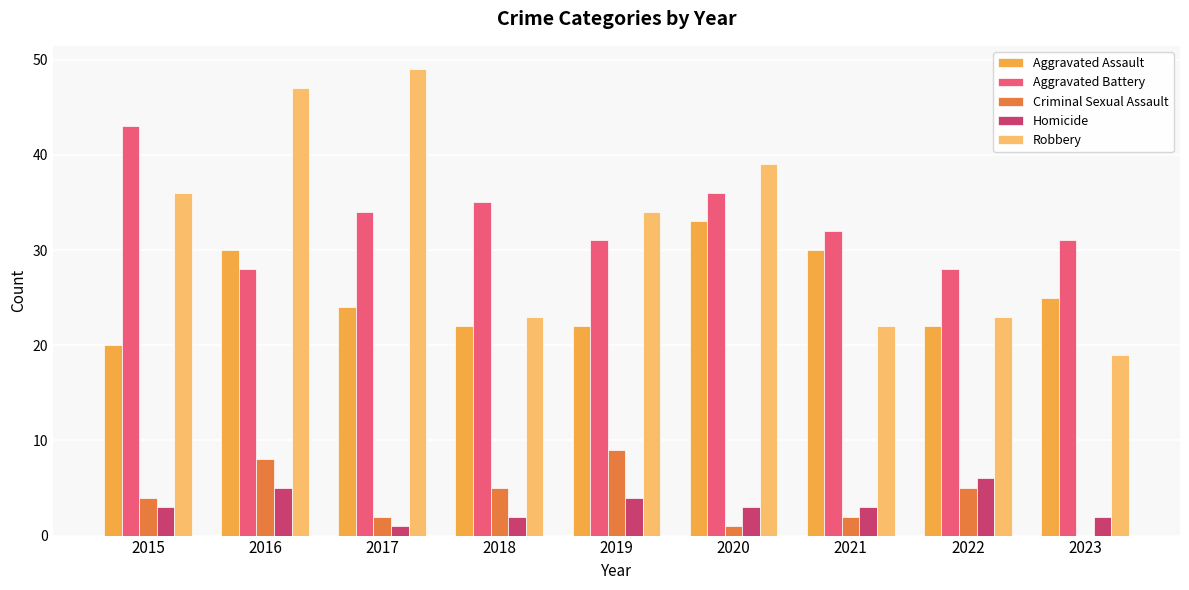

Which series has the widest spread of values?

Robbery